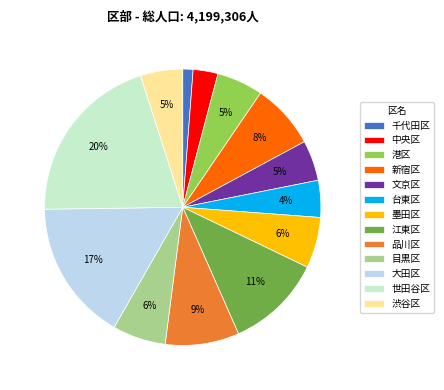

Which has a higher value, 世田谷区 or 大田区?

世田谷区